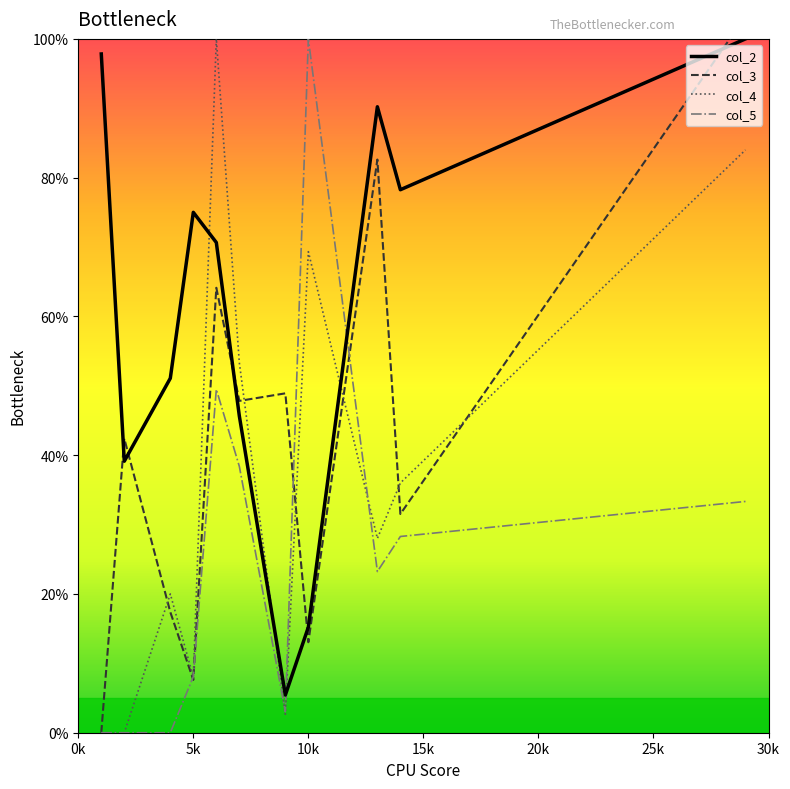

The col_5 series shows 100.0 at 10k. True or false?

True